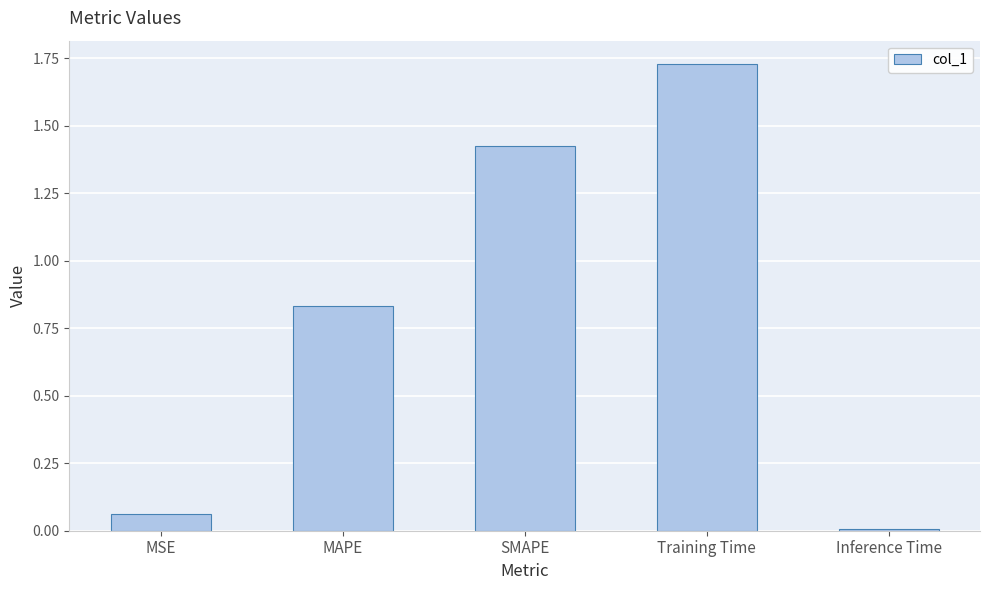

What is the change in value from MAPE to SMAPE?

+0.6